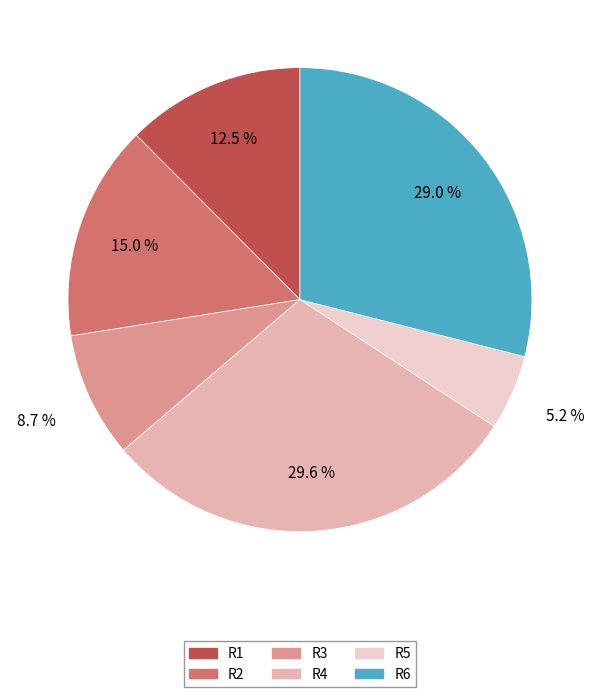

How many slices are in this pie chart?

6